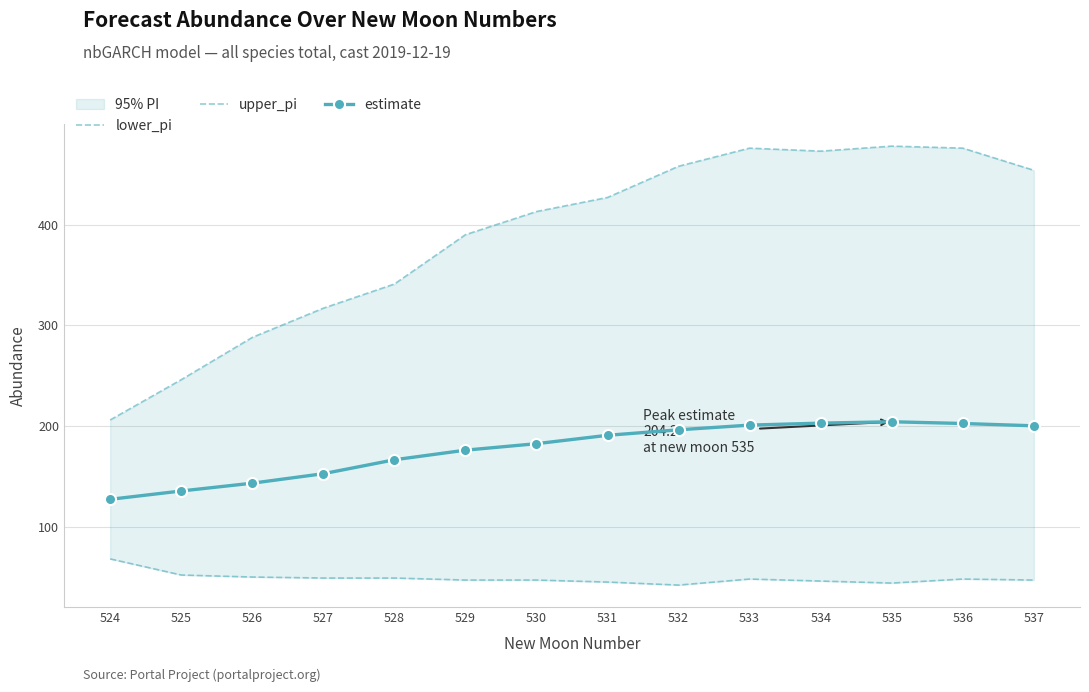

True or false: upper_pi and estimate intersect in this chart.

False